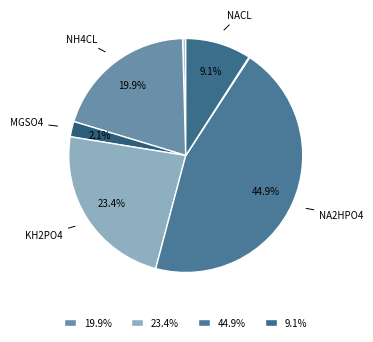

How many segments does this pie chart have?

7